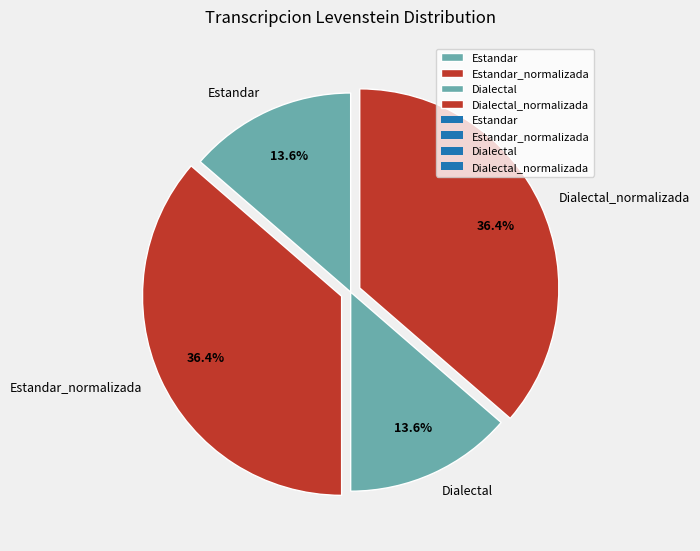

Combined, what portion of the pie is Dialectal and Dialectal_normalizada?

50.0%